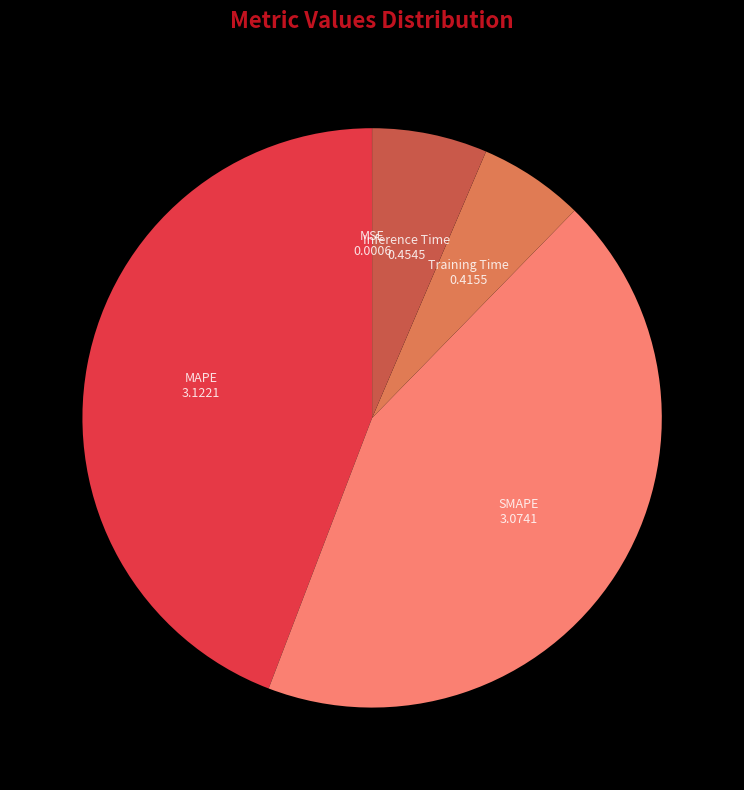

Is there a majority slice in this chart?

No